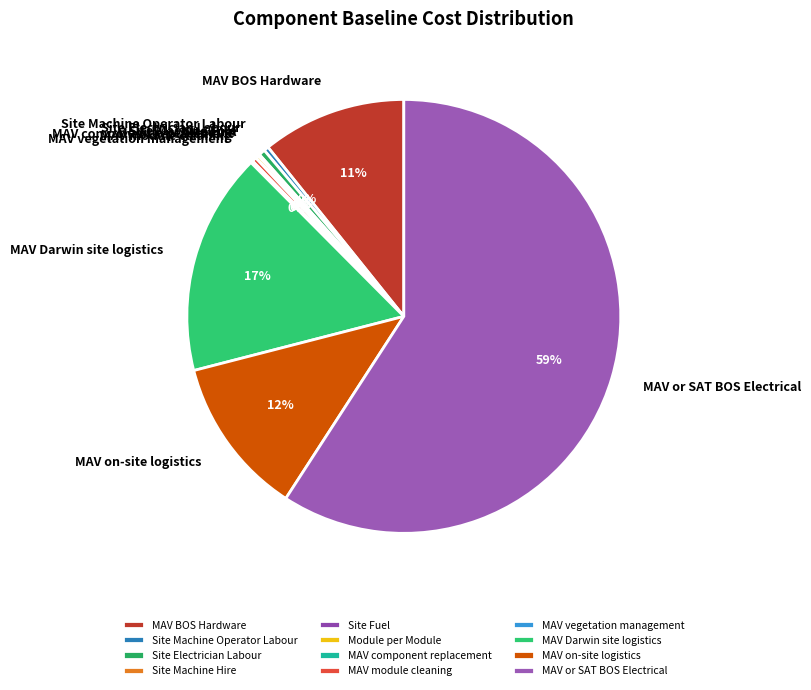

Does MAV or SAT BOS Electrical represent more than half of the total?

Yes